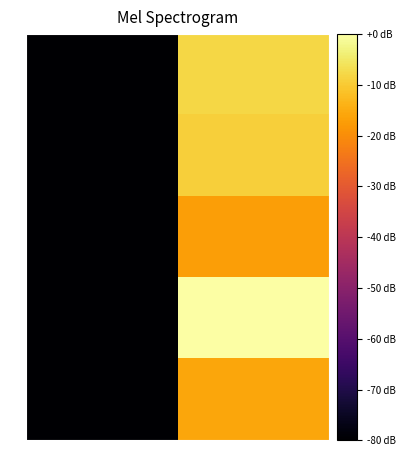

How many data points does each series have?

2